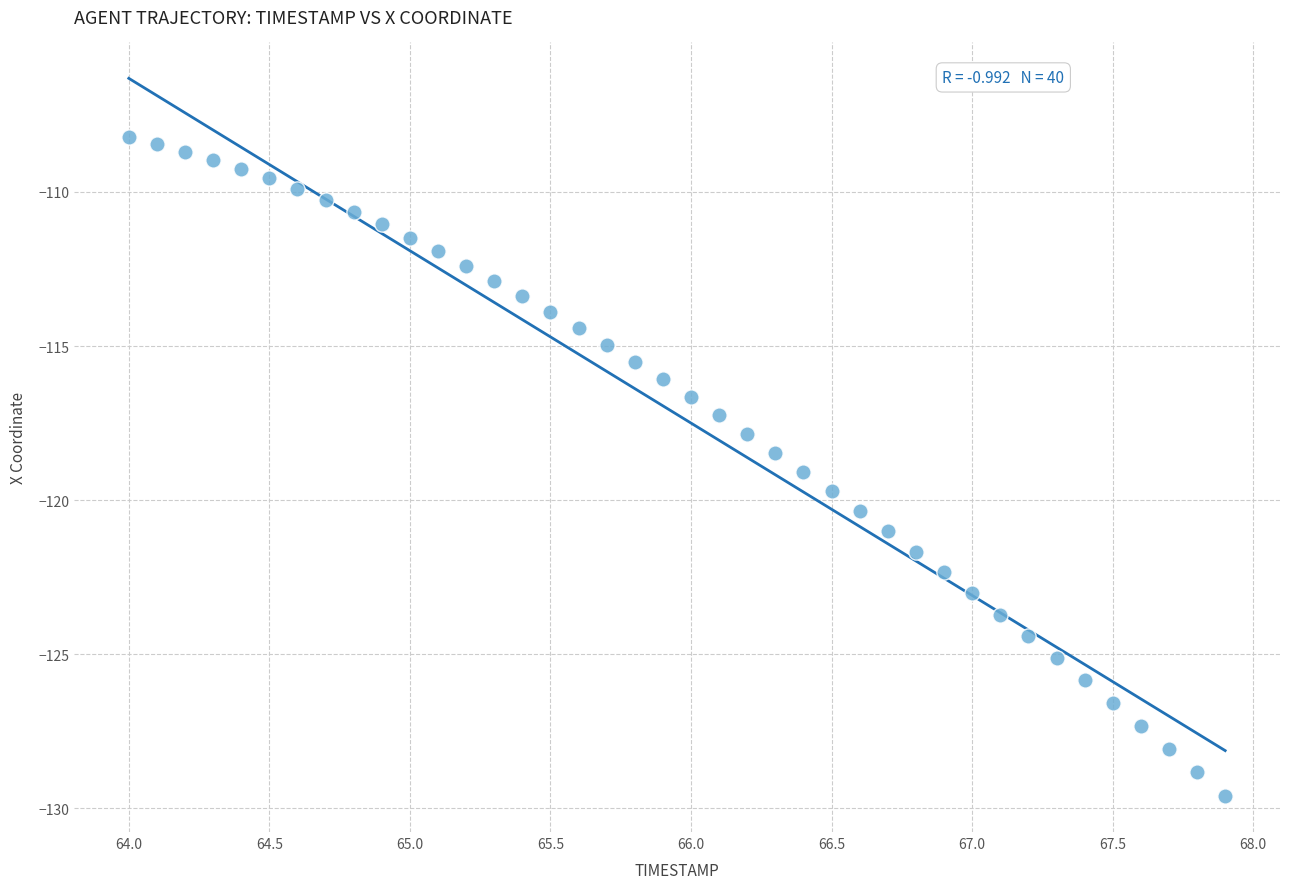

What is the range of Y values (max minus min)?

21.4